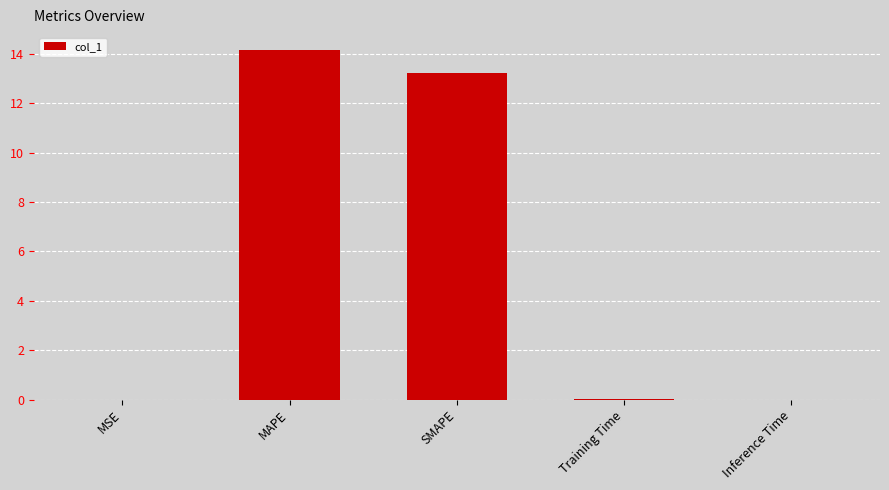

How many data points does each series have?

5